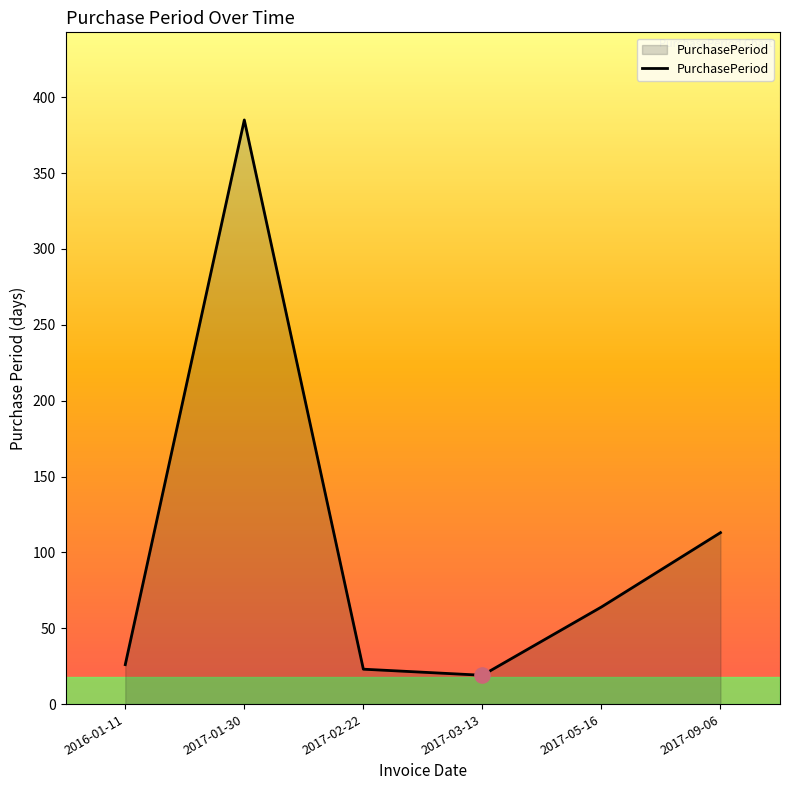

Approximately how many times larger is the value at 2017-01-30 compared to 2016-01-11?

14.8